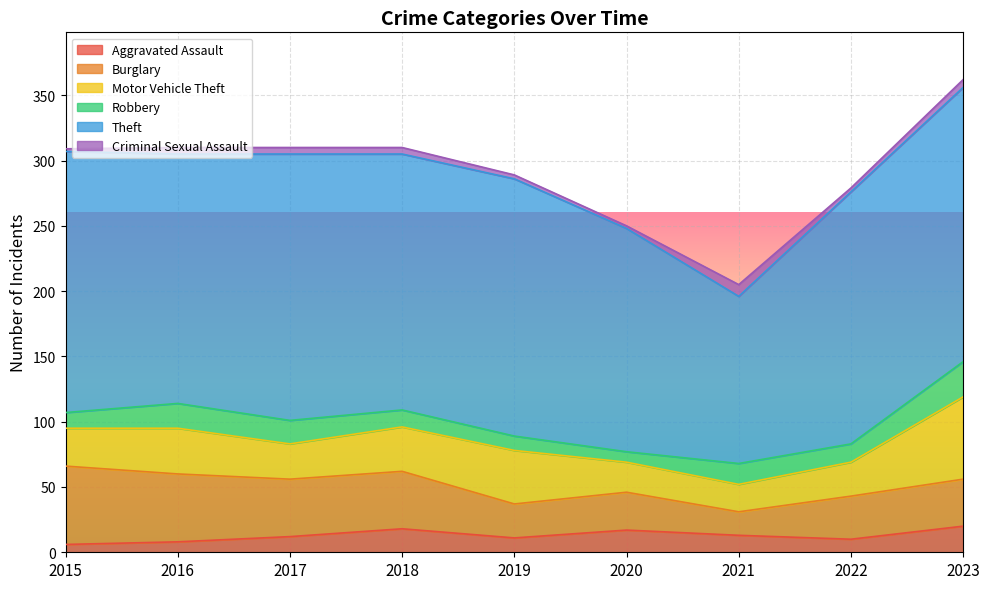

Which series has the largest range (max minus min)?

Theft